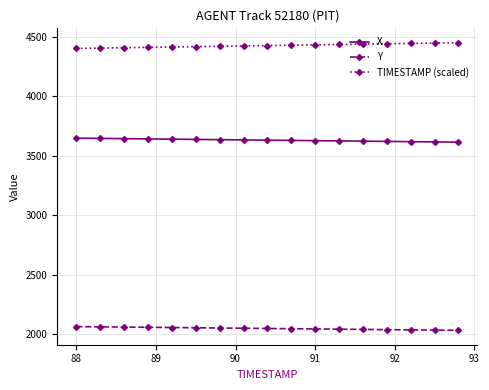

True or false: TIMESTAMP (scaled) and Y cross at least once.

False